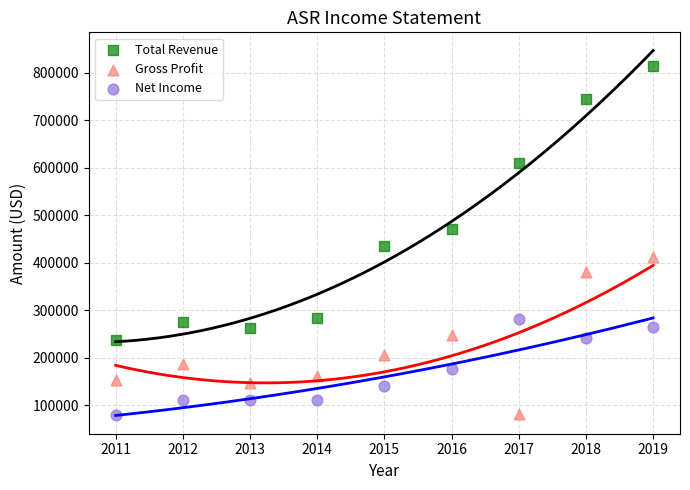

Which series contains the highest Y value?

Total Revenue